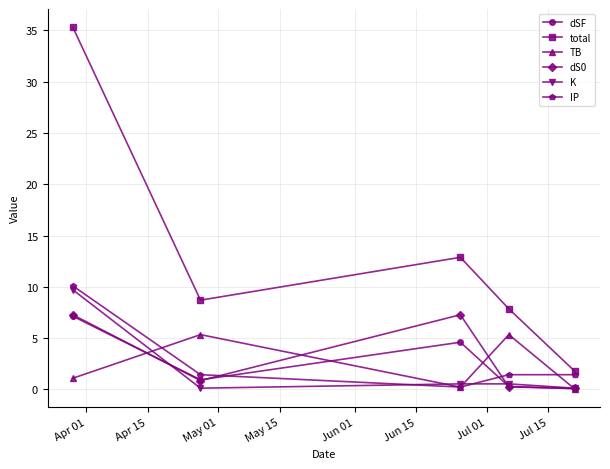

What is the value of the total point at the 1st from the left?

35.3